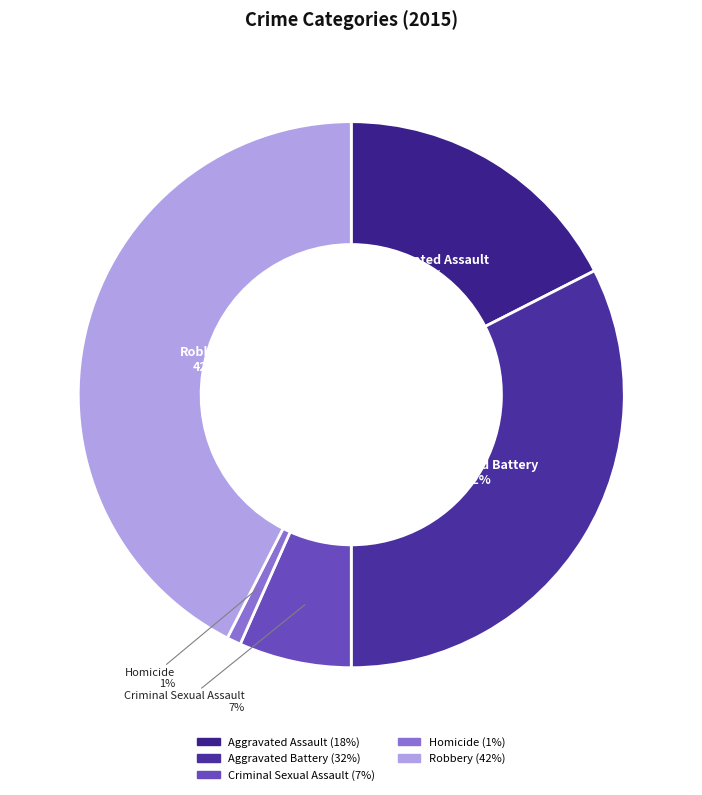

To the nearest percent, what is the average slice percentage?

20%